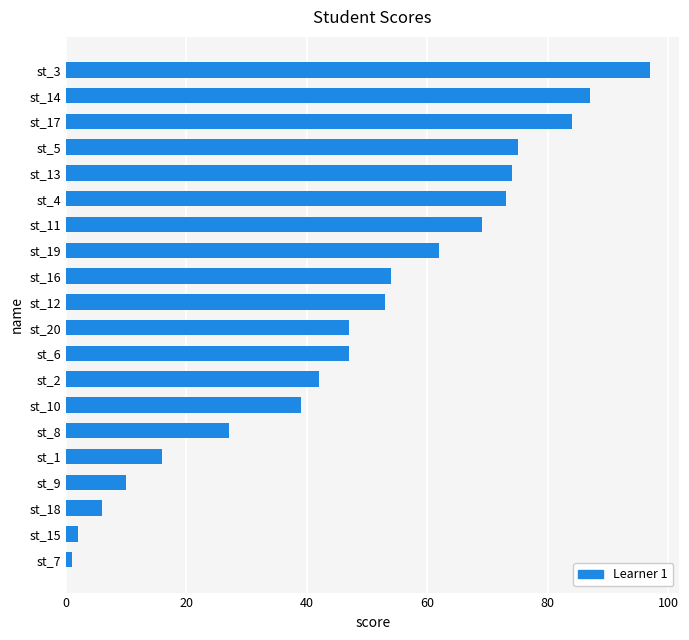

What is the difference between the maximum and minimum values?

96